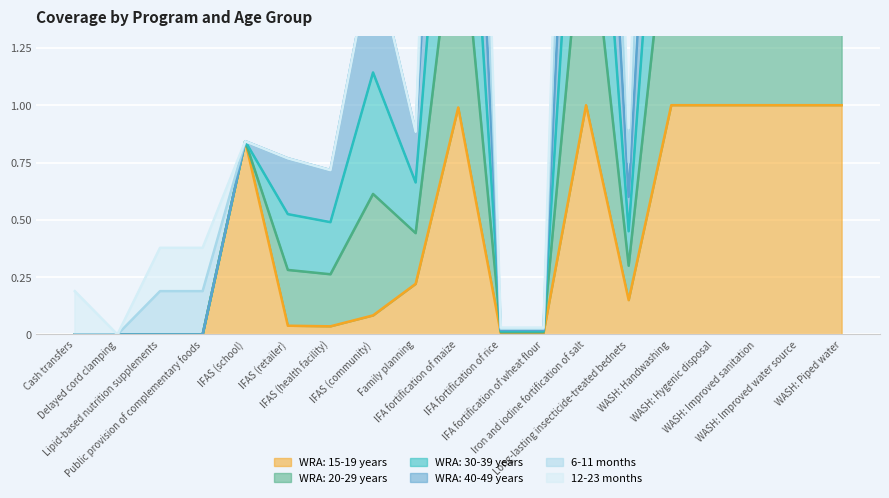

True or false: WRA: 20-29 years and 6-11 months intersect in this chart.

False